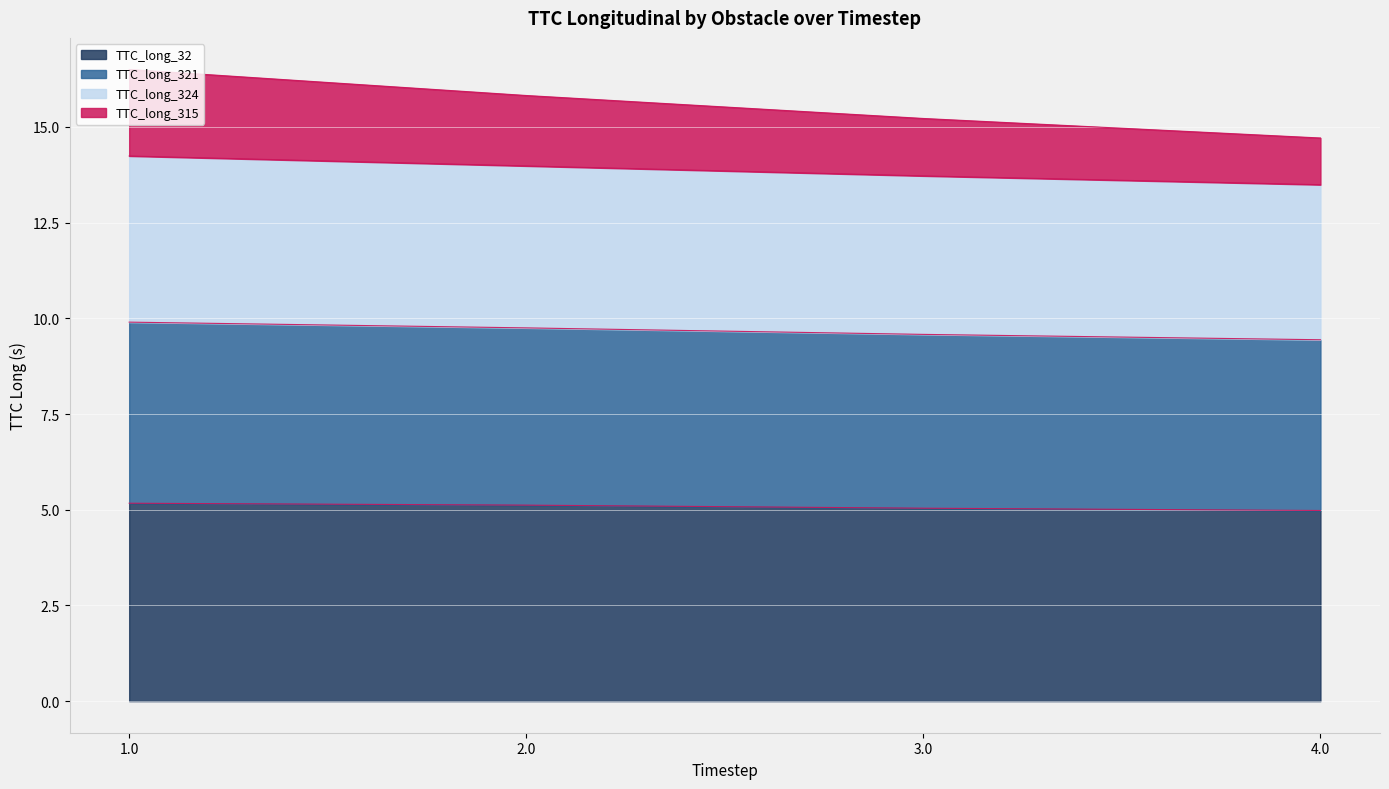

How many distinct data groups are displayed?

4